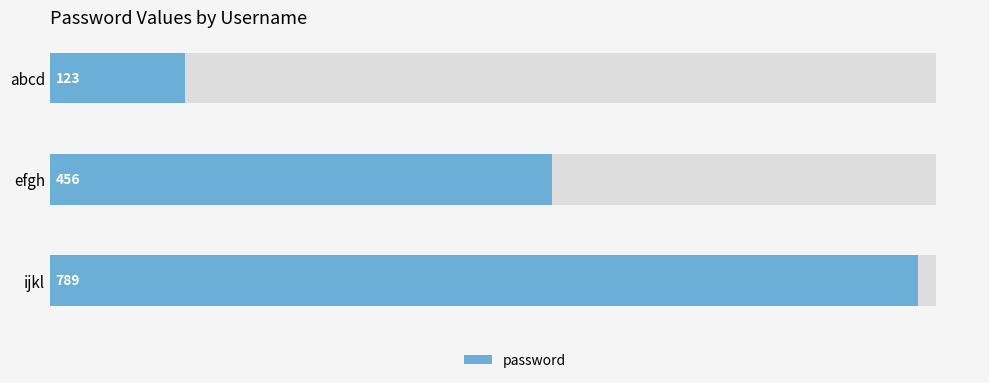

Is it true that the value at efgh is 784?

False